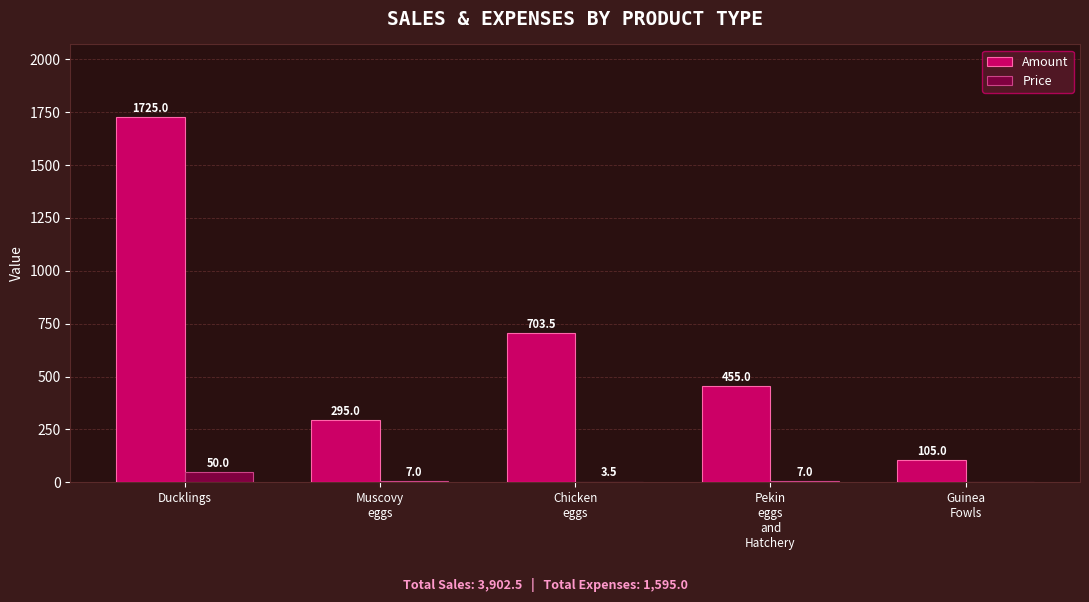

Reading right to left, what are all the values shown in this chart?

Amount: 105.0	455.0	703.5	295.0	1725.0
Price: 0.0	7.0	3.5	7.0	50.0